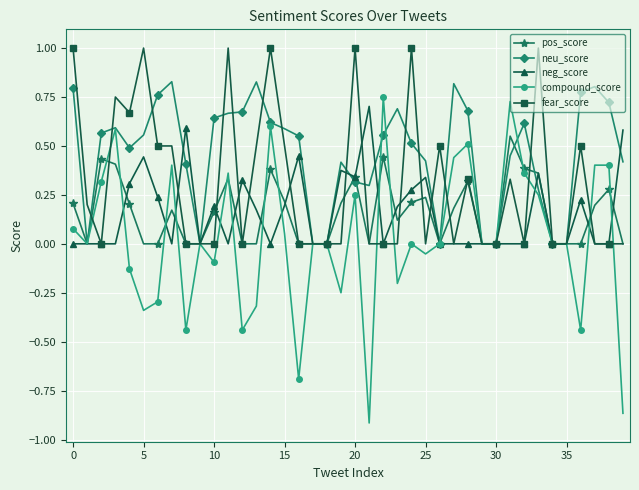

What is the maximum value shown in the chart?

1.0